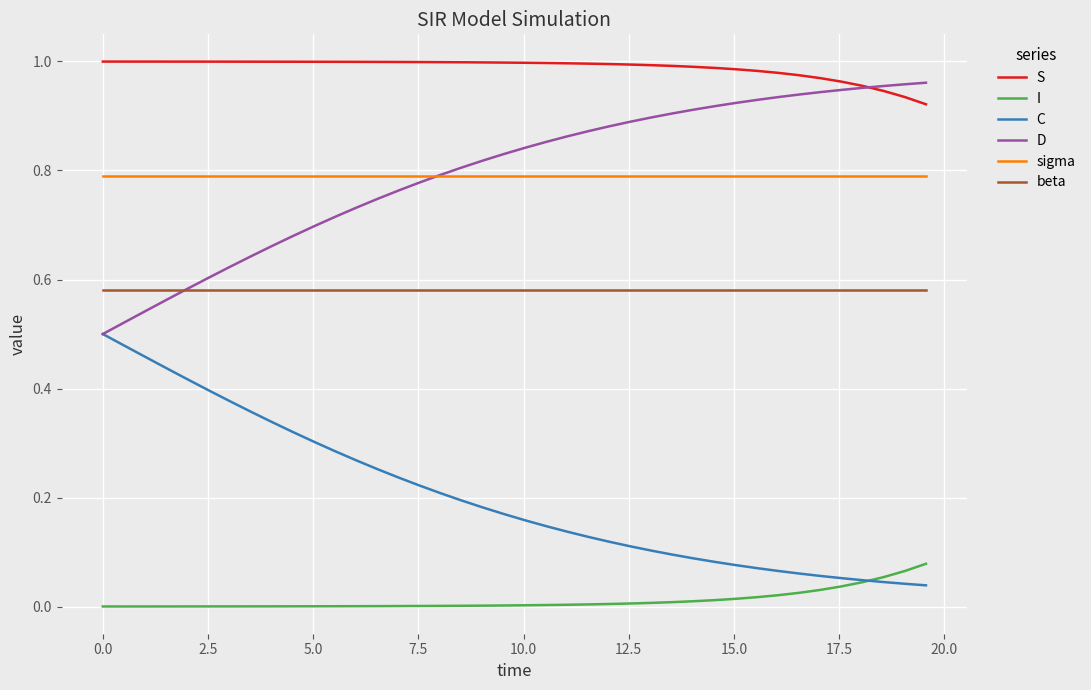

True or false: I and beta cross at least once.

False